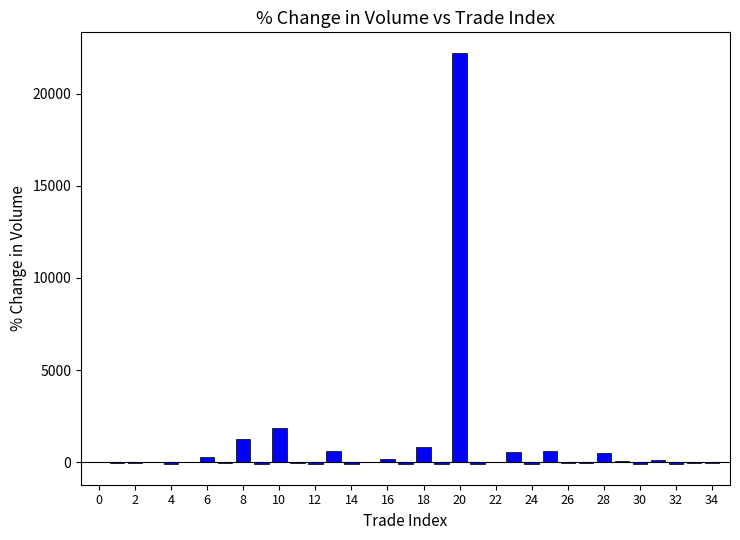

How many distinct data groups are displayed?

1